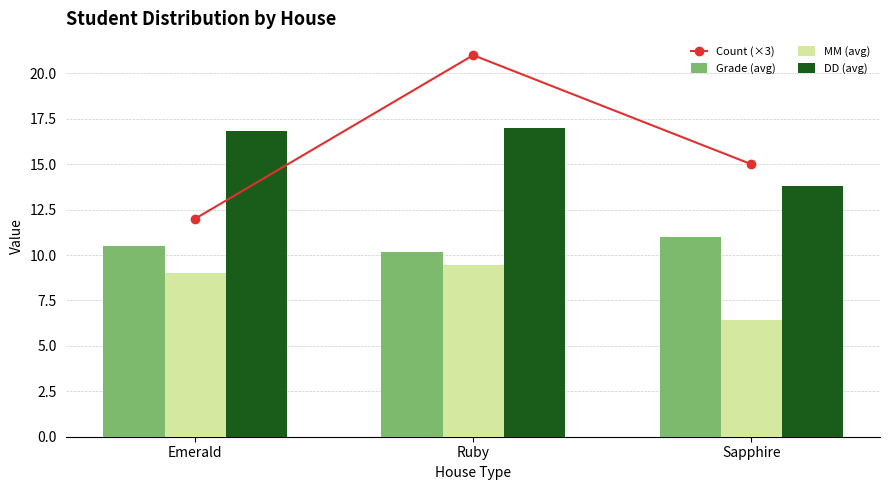

What is the sum of the DD (avg) values at Sapphire and Ruby?

30.8